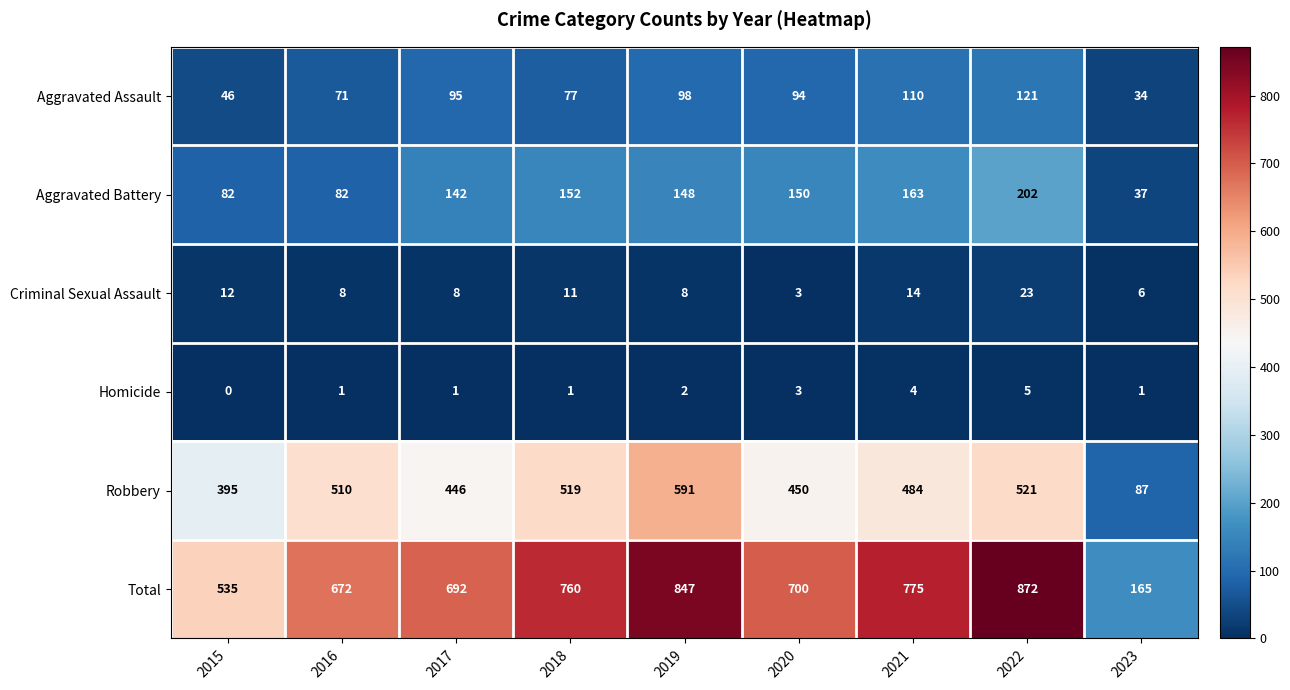

Is it true that Criminal Sexual Assault equals 8 at 2016?

True